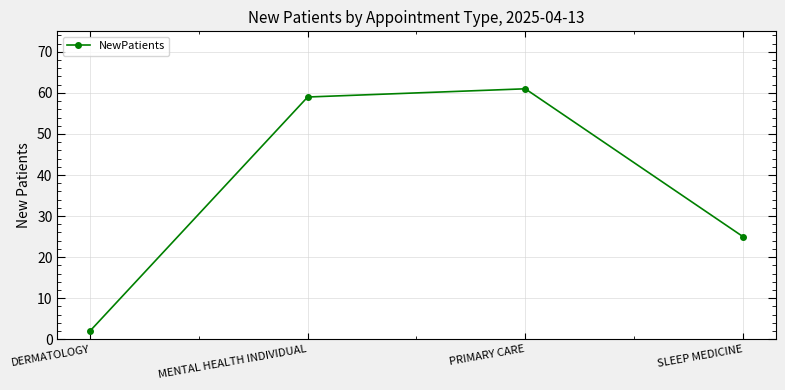

Is it true that the value at PRIMARY CARE is 61?

True